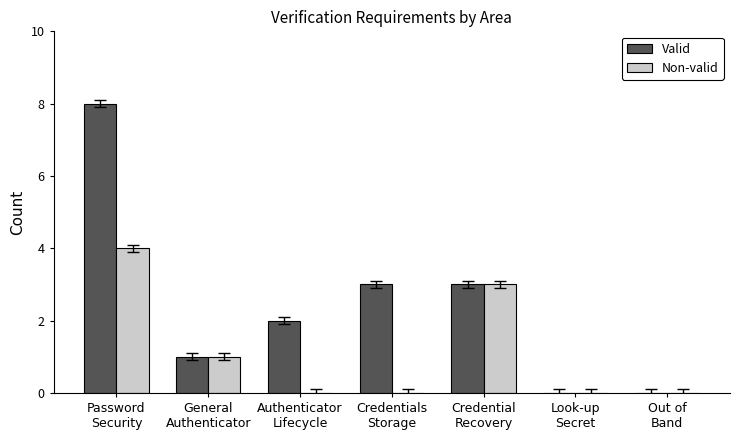

At which category is the sum across all series the highest?

Password
Security